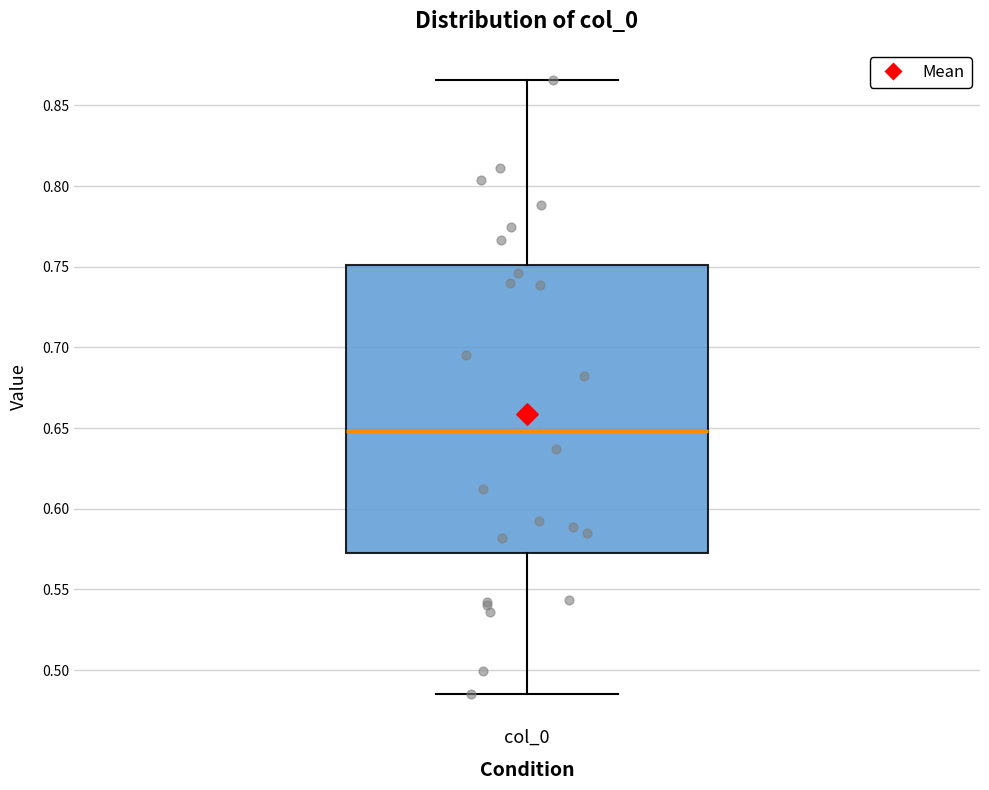

Read this box plot against the y-axis: the position of the median line, the range covered by the box, and the ends of both whiskers. The values are not printed on the chart, so give them approximately, as read against the axis.

median 0.650, box 0.570 to 0.750, whiskers 0.485 to 0.865